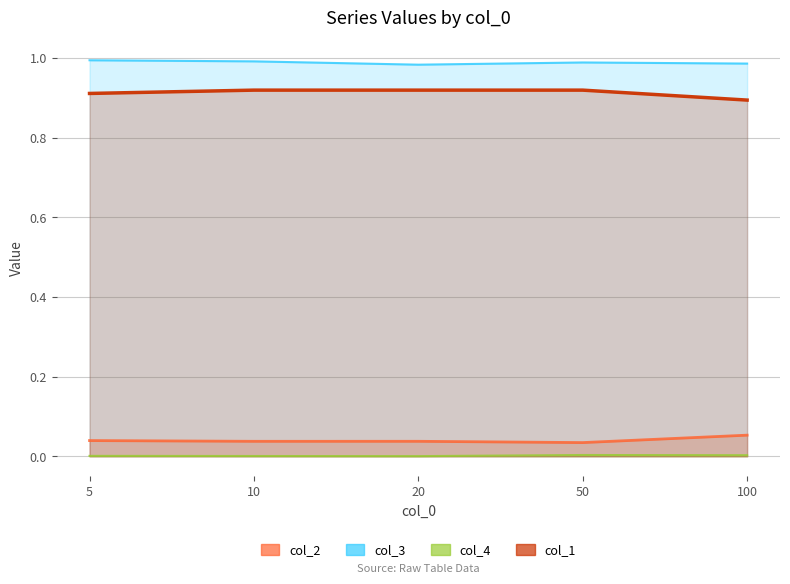

At which category is the sum across all series the highest?

10